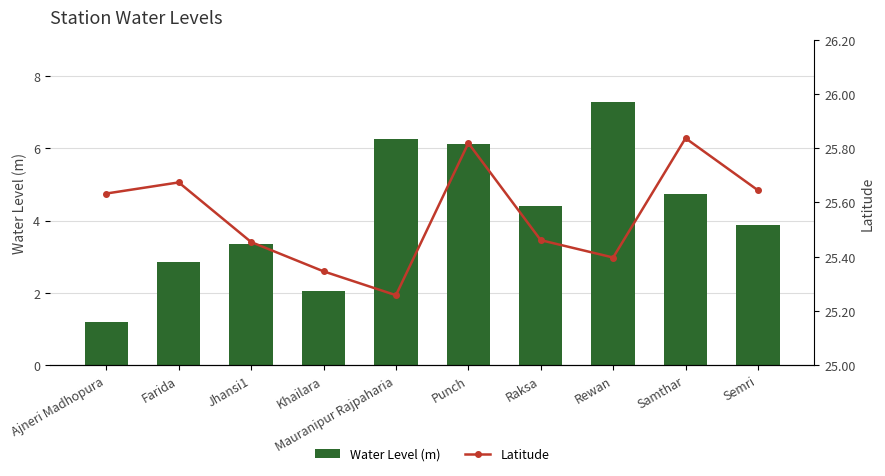

What is the spread (max minus min) of values at Raksa?

21.1